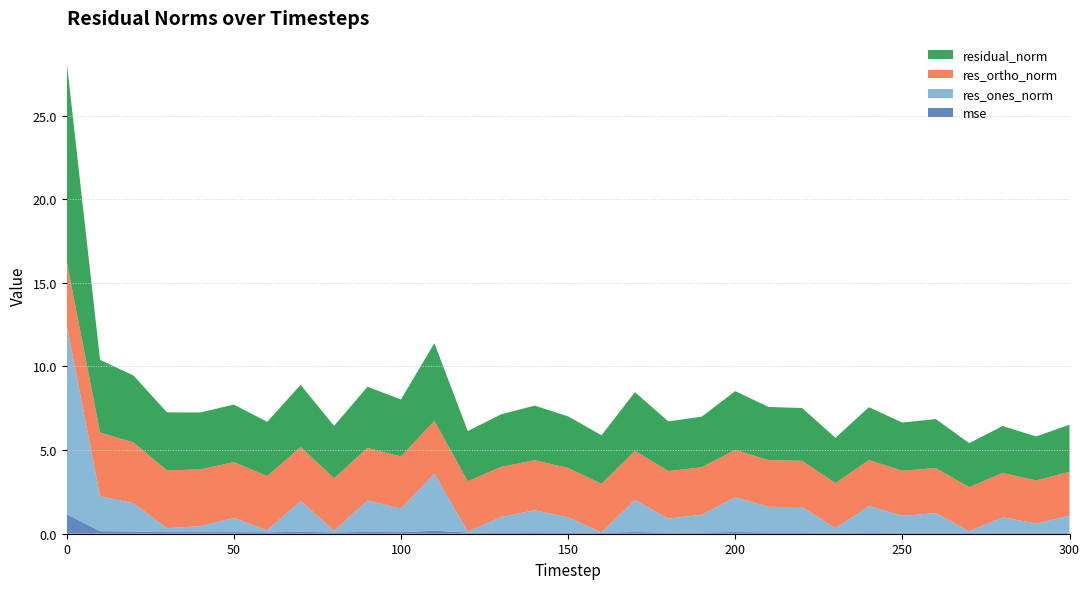

Reading left to right, list all the values displayed in this chart.

mse: 0=1.2	10=0.2	20=0.1	30=0.1	40=0.1	50=0.1	60=0.1	70=0.1	80=0.1	90=0.1	100=0.1	110=0.2	120=0.1	130=0.1	140=0.1	150=0.1	160=0.1	170=0.1	180=0.1	190=0.1	200=0.1	210=0.1	220=0.1	230=0.1	240=0.1	250=0.1	260=0.1	270=0.1	280=0.1	290=0.1	300=0.1
res_ones_norm: 0=11.3	10=2.1	20=1.7	30=0.2	40=0.4	50=0.8	60=0.1	70=1.8	80=0.1	90=1.9	100=1.4	110=3.4	120=0.1	130=0.9	140=1.3	150=0.9	160=0.0	170=1.9	180=0.8	190=1.1	200=2.1	210=1.5	220=1.5	230=0.3	240=1.6	250=1.0	260=1.2	270=0.1	280=0.9	290=0.5	300=1.0
res_ortho_norm: 0=3.8	10=3.8	20=3.6	30=3.5	40=3.4	50=3.3	60=3.2	70=3.2	80=3.1	90=3.1	100=3.1	110=3.2	120=3.0	130=3.0	140=3.0	150=3.0	160=2.9	170=2.9	180=2.8	190=2.8	200=2.8	210=2.8	220=2.8	230=2.7	240=2.7	250=2.7	260=2.7	270=2.6	280=2.7	290=2.6	300=2.6
residual_norm: 0=11.9	10=4.3	20=4.0	30=3.5	40=3.4	50=3.4	60=3.2	70=3.7	80=3.1	90=3.7	100=3.4	110=4.6	120=3.0	130=3.1	140=3.3	150=3.1	160=2.9	170=3.5	180=3.0	190=3.0	200=3.5	210=3.2	220=3.2	230=2.7	240=3.2	250=2.9	260=2.9	270=2.6	280=2.8	290=2.6	300=2.8